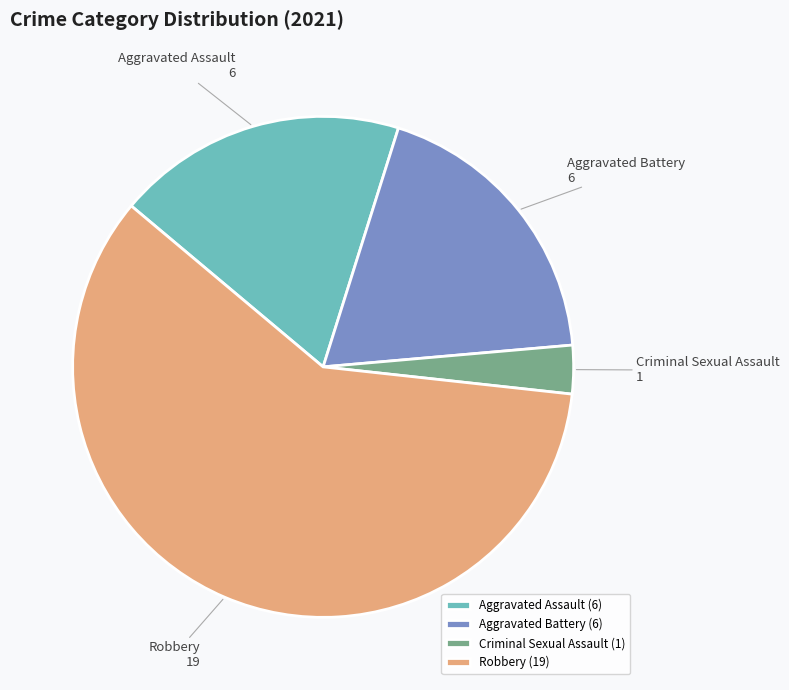

Do Aggravated Assault and Robbery together represent more than half of the pie?

Yes